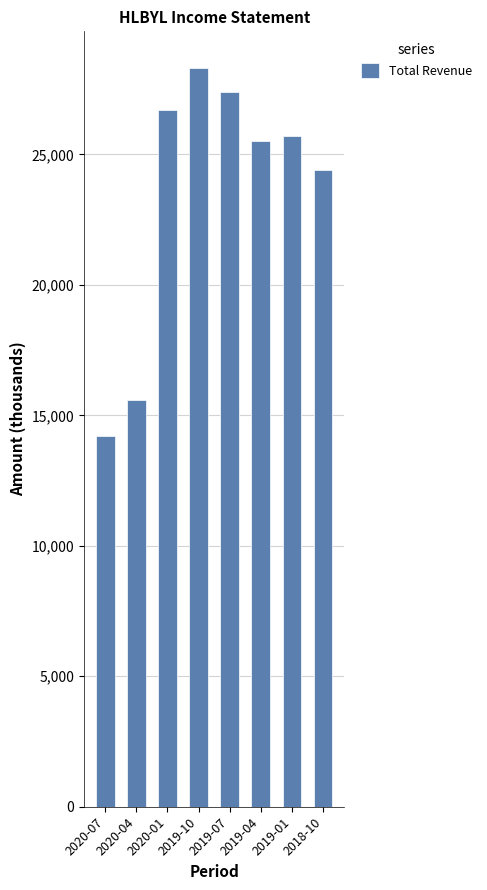

What is the average value?

23475